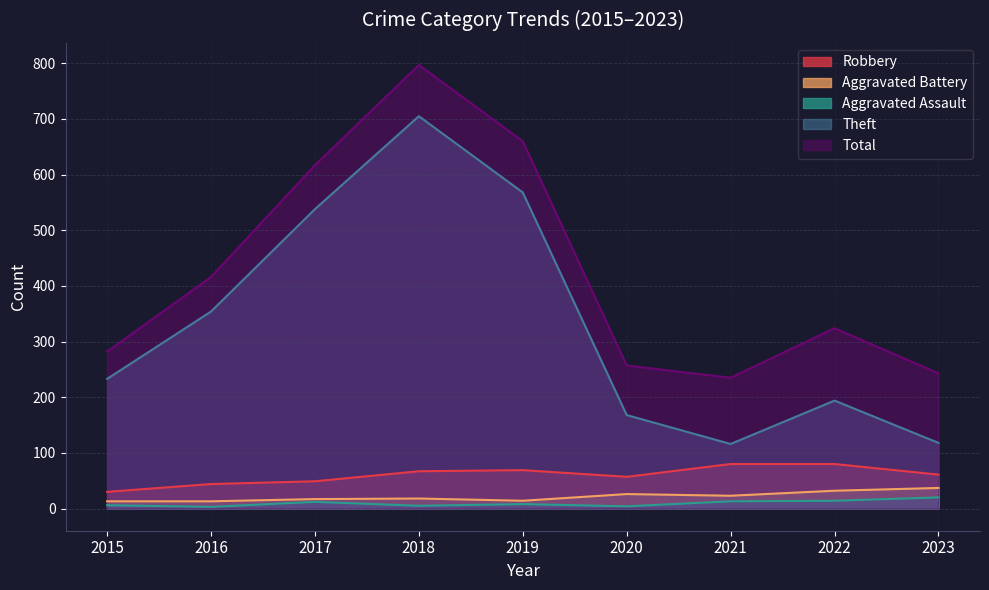

What is the greatest value displayed?

797